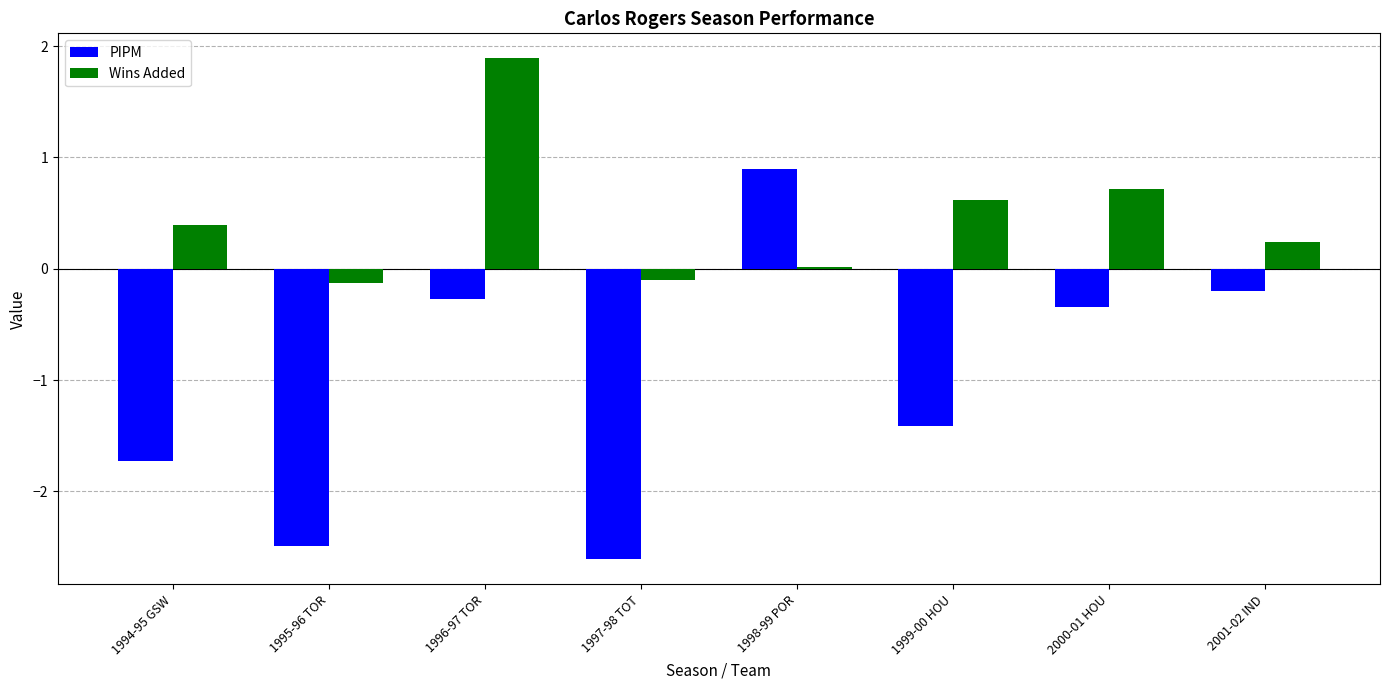

Which category has the highest value across all series?

1996-97 TOR